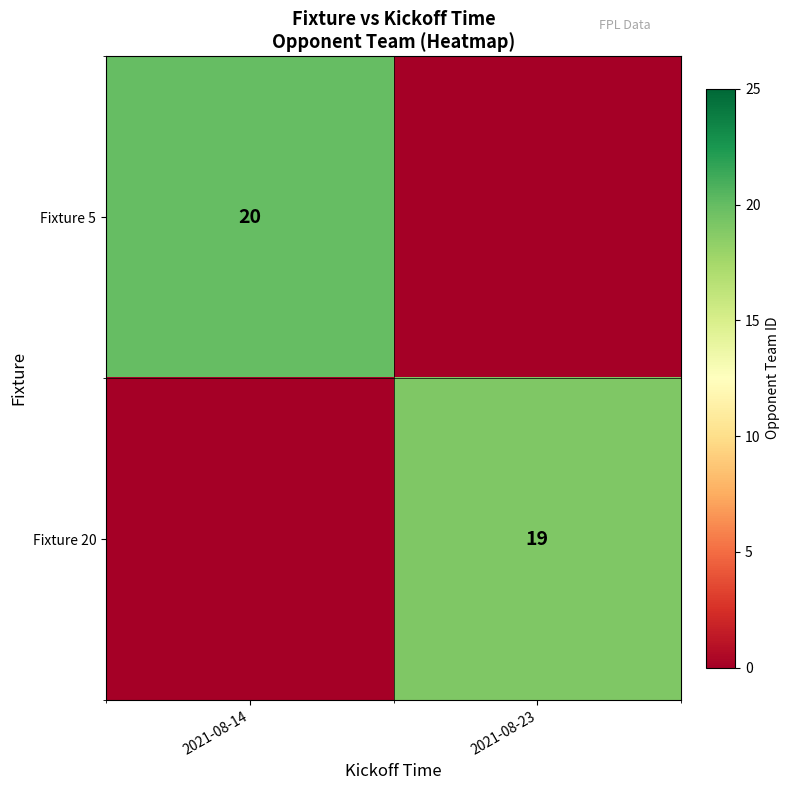

The value of Fixture 5 at 2021-08-14 is 10. True or false?

False